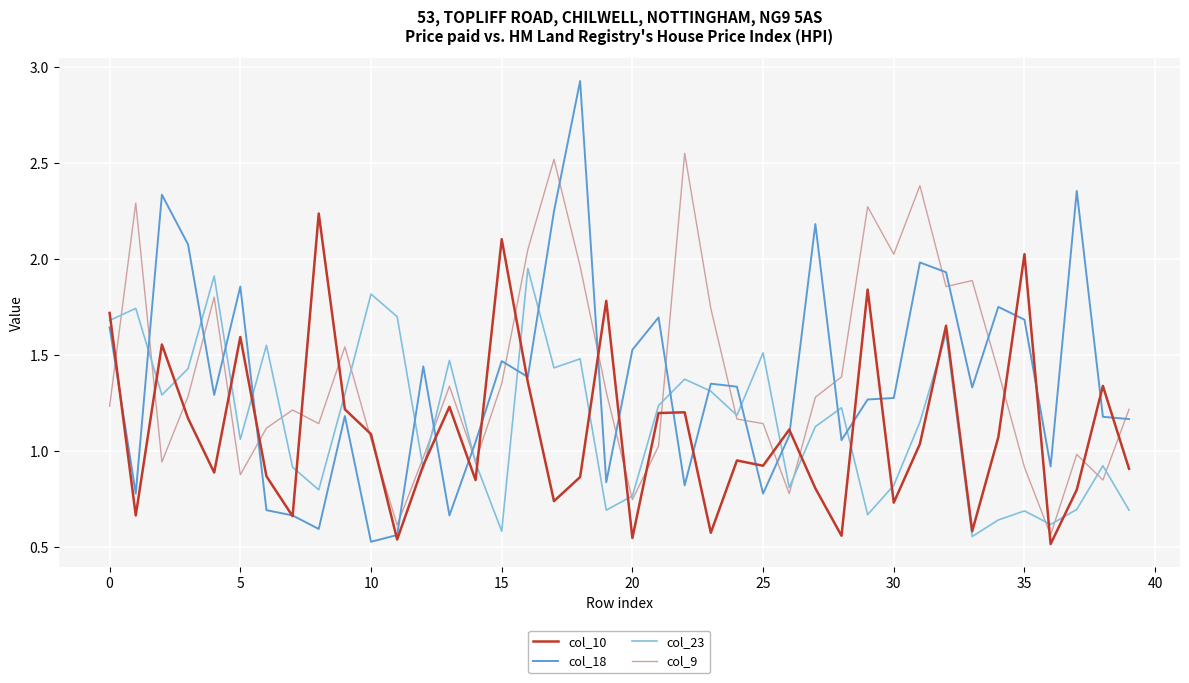

True or false: col_18 and col_9 cross at least once.

True